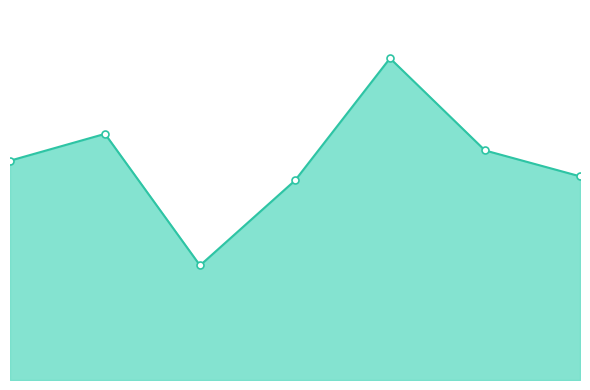

At which label is the value closest to 179?

27_2770_1